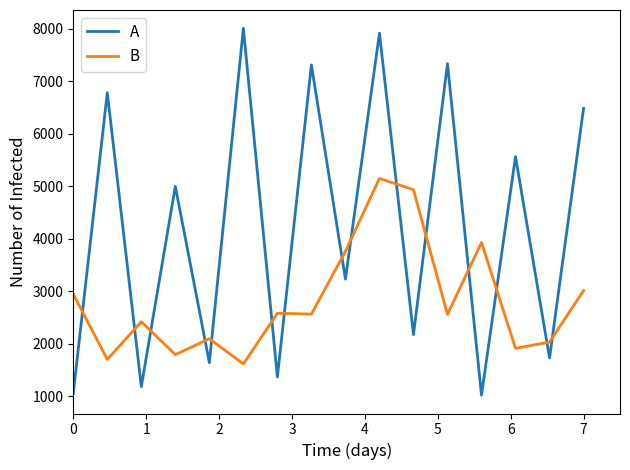

True or false: A has more than 0 points higher than both neighbors.

True